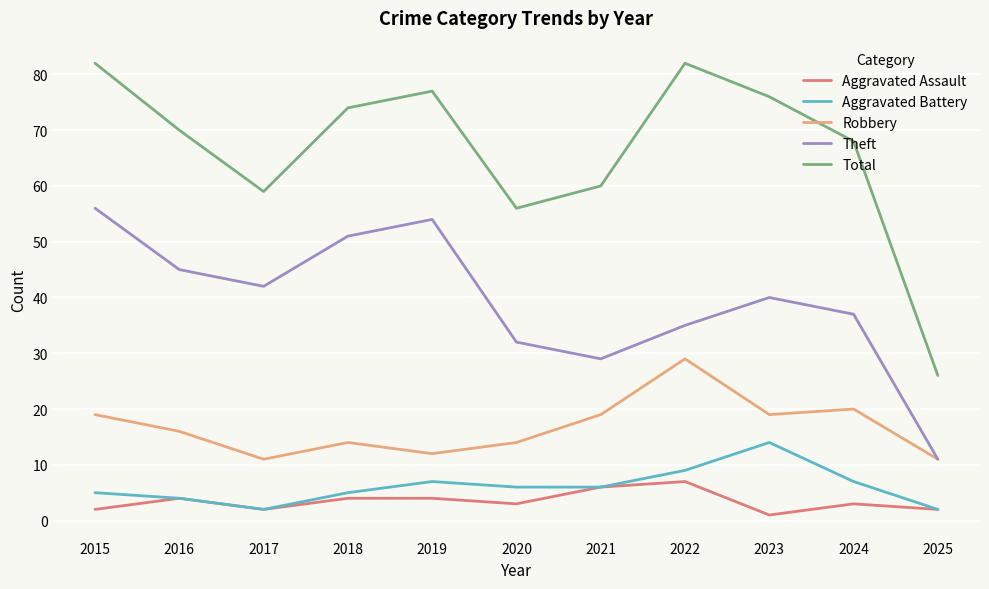

Reading left to right, list all the values displayed in this chart.

Aggravated Assault: 2	4	2	4	4	3	6	7	1	3	2
Aggravated Battery: 5	4	2	5	7	6	6	9	14	7	2
Robbery: 19	16	11	14	12	14	19	29	19	20	11
Theft: 56	45	42	51	54	32	29	35	40	37	11
Total: 82	70	59	74	77	56	60	82	76	68	26